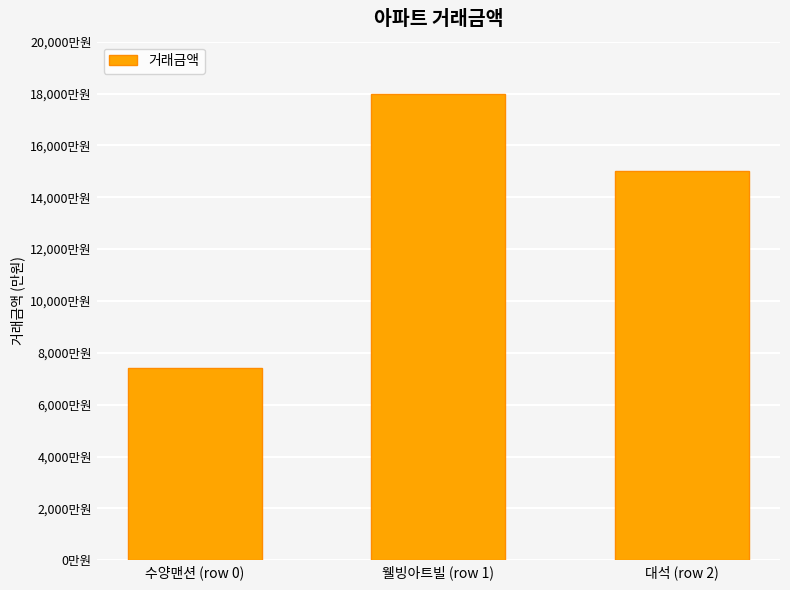

True or false: the data shows 18000 at 웰빙아트빌 (row 1).

True